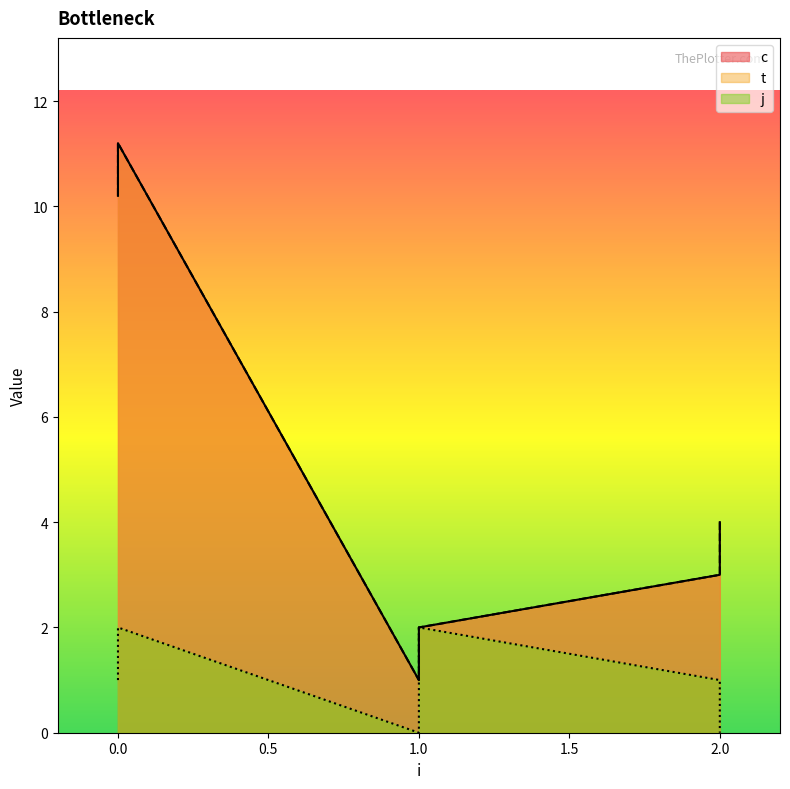

Reading left to right, transcribe all the data shown in this chart.

c: 0=10.2	0=11.2	1=1.0	1=2.0	2=3.0	2=4.0
t: 0=10.2	0=11.2	1=1.0	1=2.0	2=3.0	2=4.0
j: 0=1.0	0=2.0	1=0.0	1=2.0	2=1.0	2=0.0